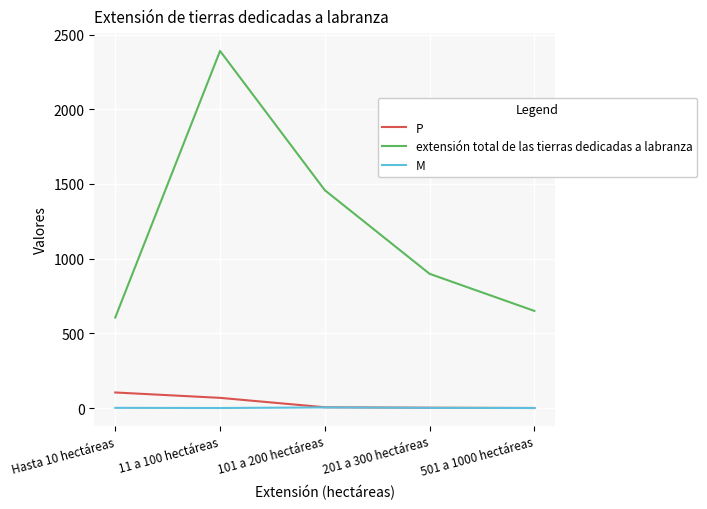

At how many categories does at least one series exceed 1187?

2